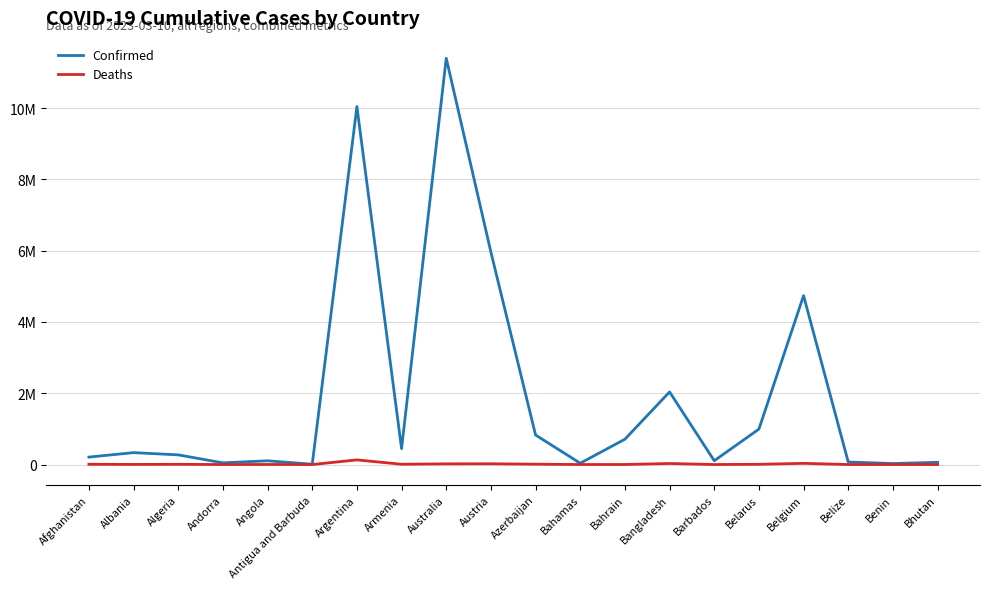

Which category has the highest value in the Confirmed series?

Australia